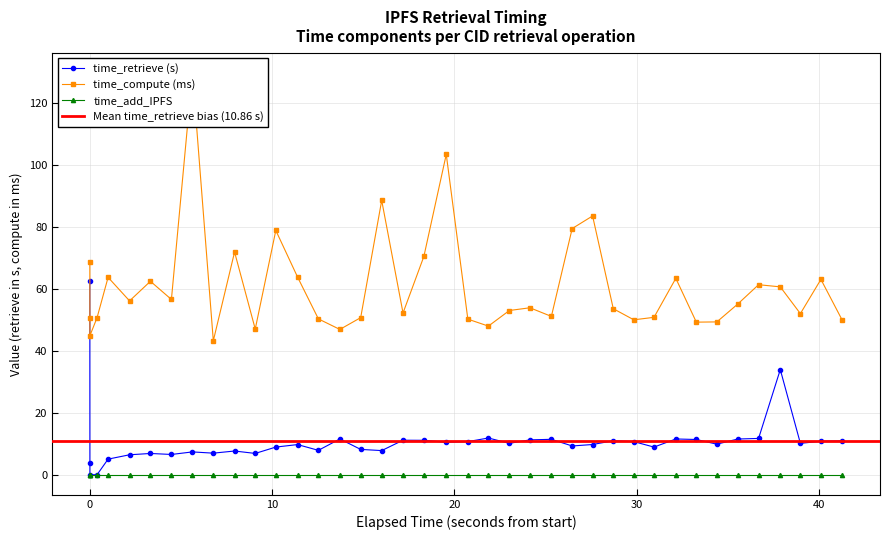

What is the total value across all series at 20?

50.8